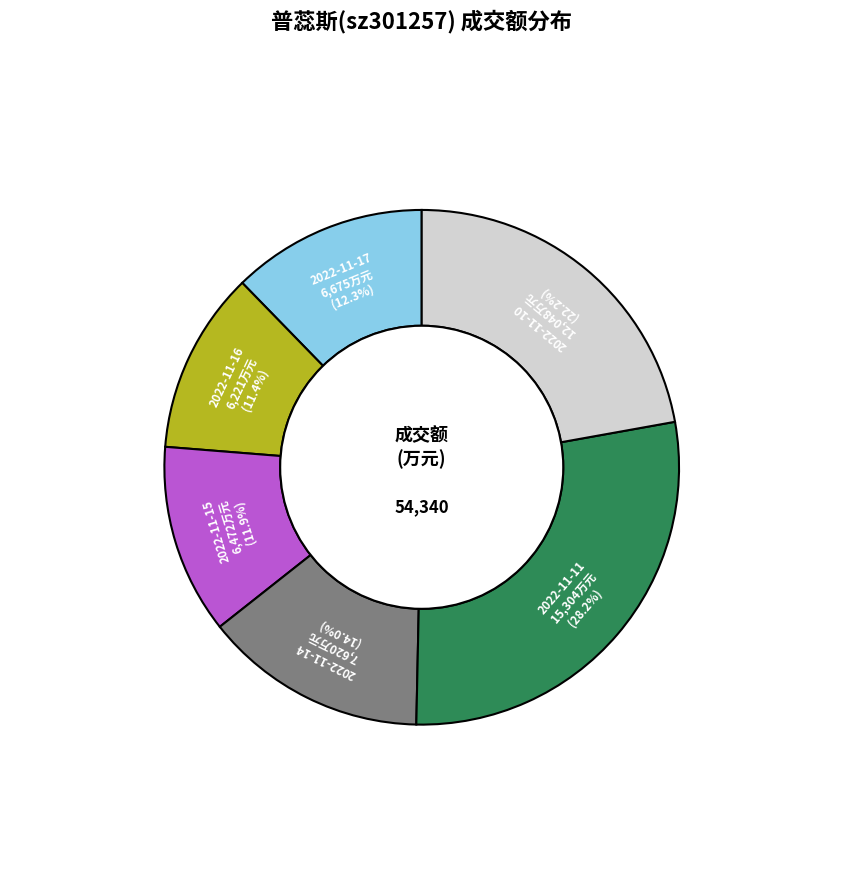

Which has a higher value, 2022-11-17 or 2022-11-16?

2022-11-17